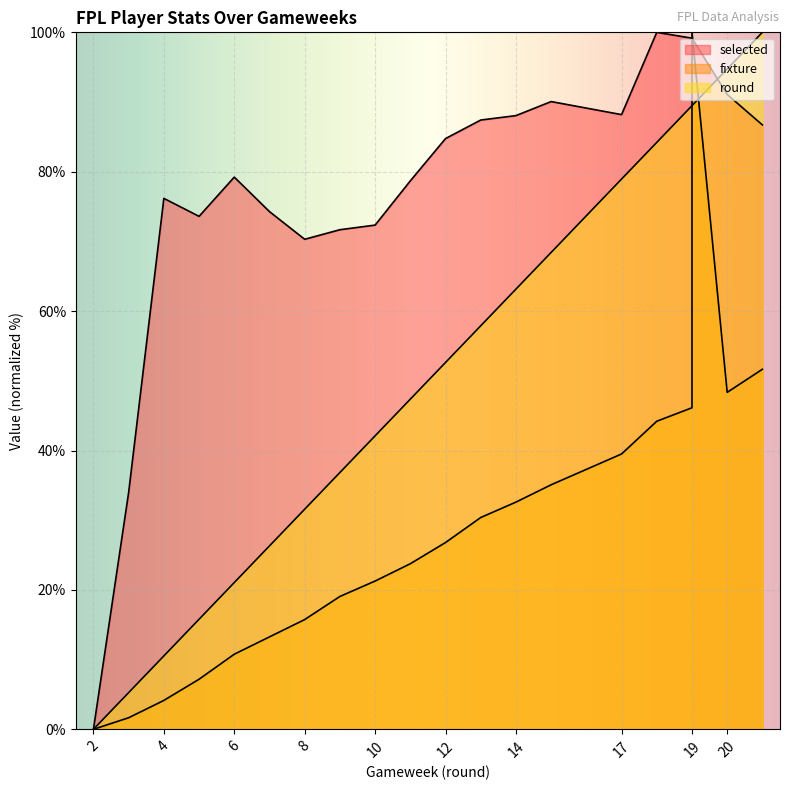

Reading right to left, transcribe all the data shown in this chart.

selected: 86.7	91.1	99.2	99.2	100.0	88.2	90.1	88.1	87.4	84.8	78.7	72.3	71.7	70.3	74.3	79.2	73.6	76.2	34.0	0.0
fixture: 51.7	48.3	100.0	46.1	44.2	39.5	35.1	32.6	30.4	26.8	23.8	21.3	19.1	15.7	13.3	10.8	7.2	4.1	1.7	0.0
round: 100.0	94.7	89.5	89.5	84.2	78.9	68.4	63.2	57.9	52.6	47.4	42.1	36.8	31.6	26.3	21.1	15.8	10.5	5.3	0.0